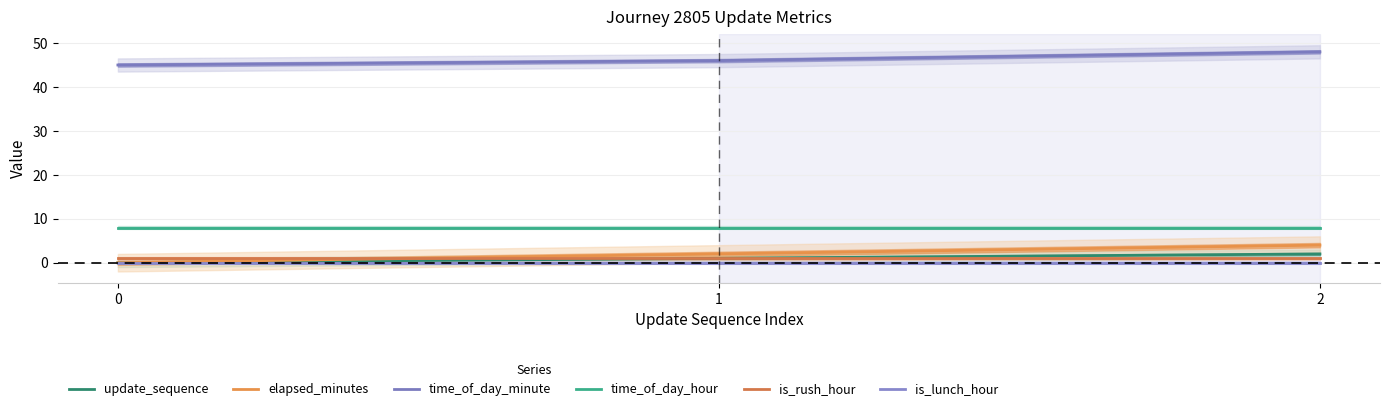

Which series changed the most between 1 and 2?

elapsed_minutes